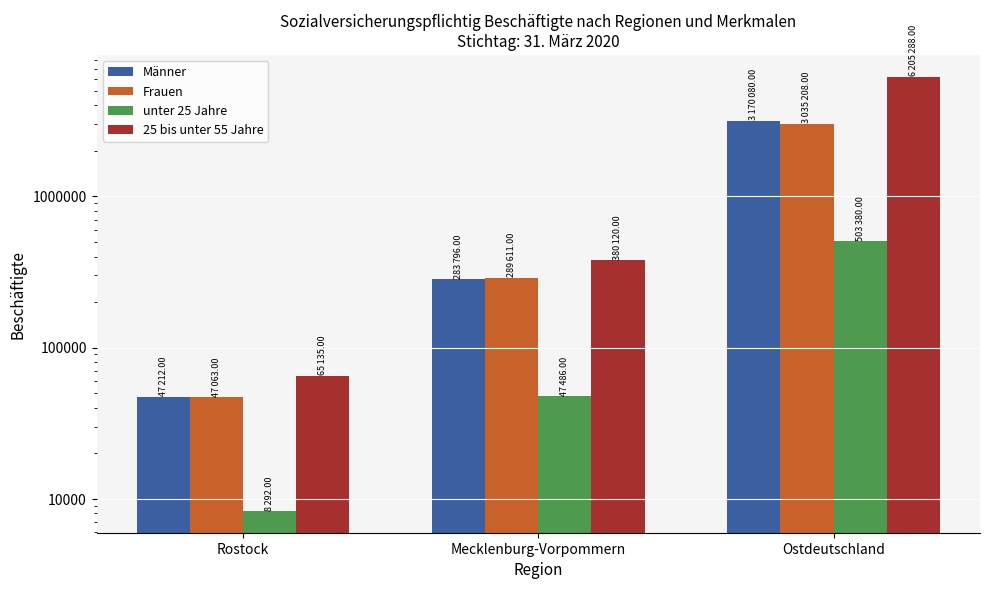

What is the highest value of the Männer series?

3170080